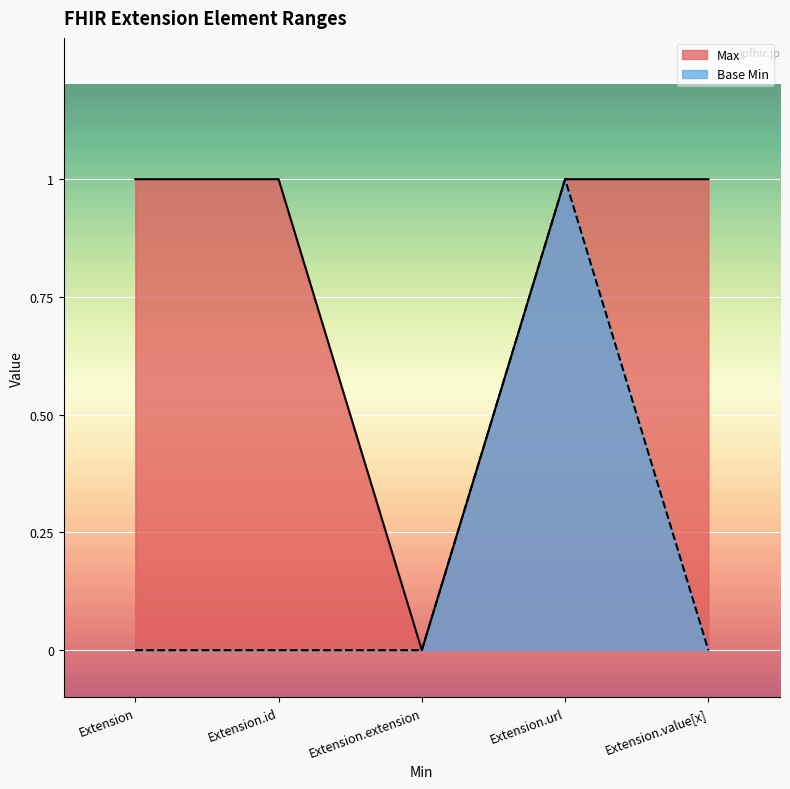

True or false: Max and Base Min cross at least once.

False